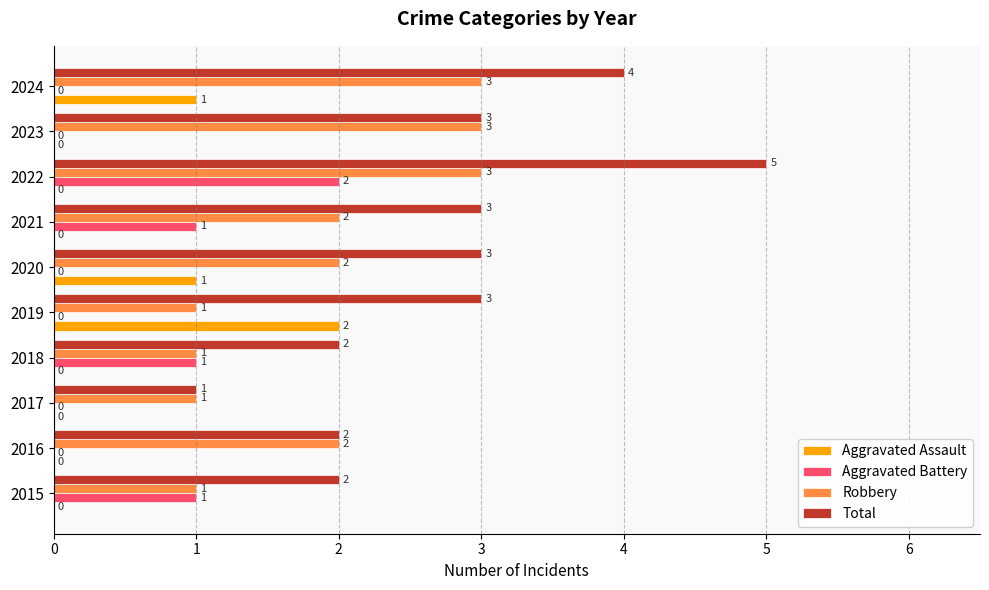

Which series changed the most between 2015 and 2022?

Total